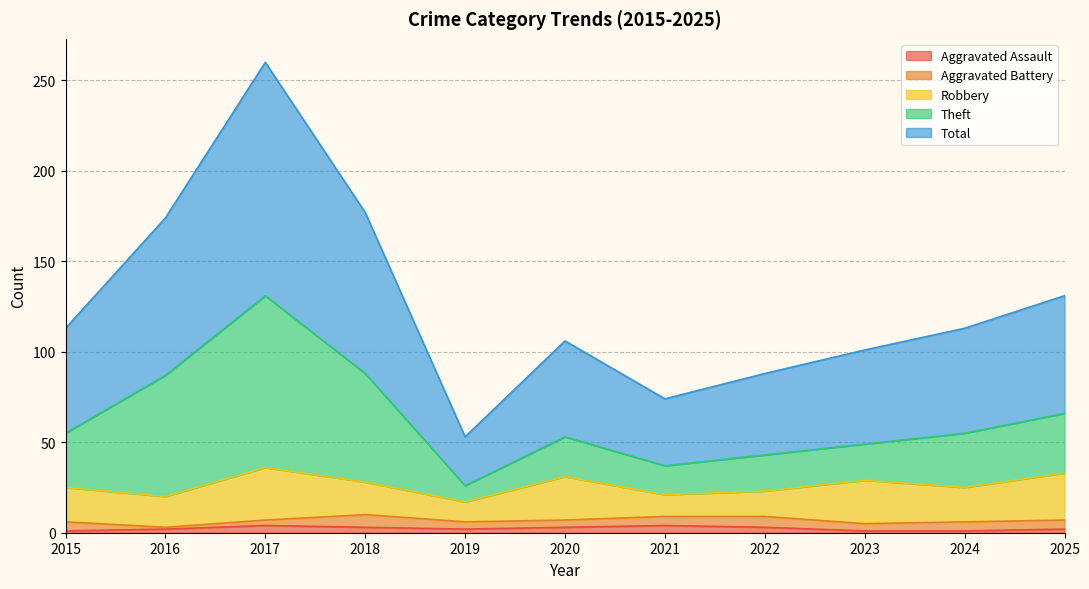

What is the value of the Total point at the 4th from the left?

88